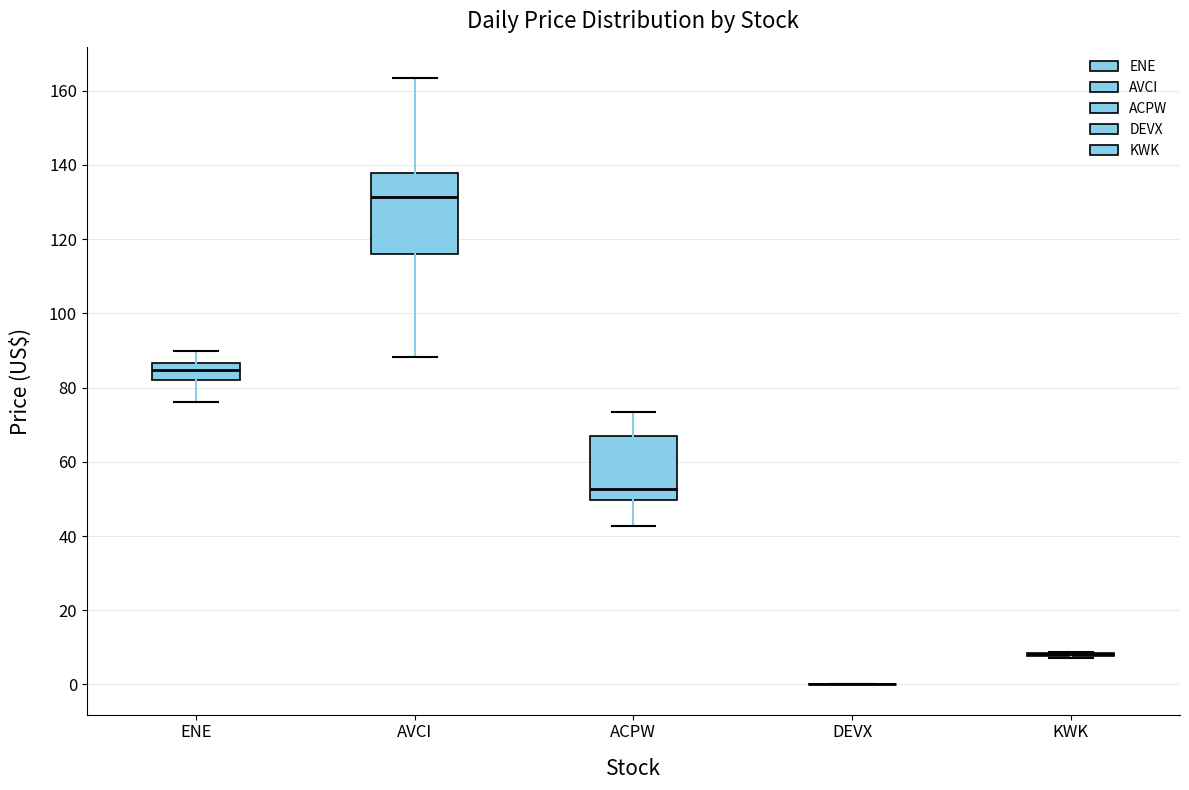

Comparing the boxes themselves (not the whiskers), which one is the tallest?

AVCI